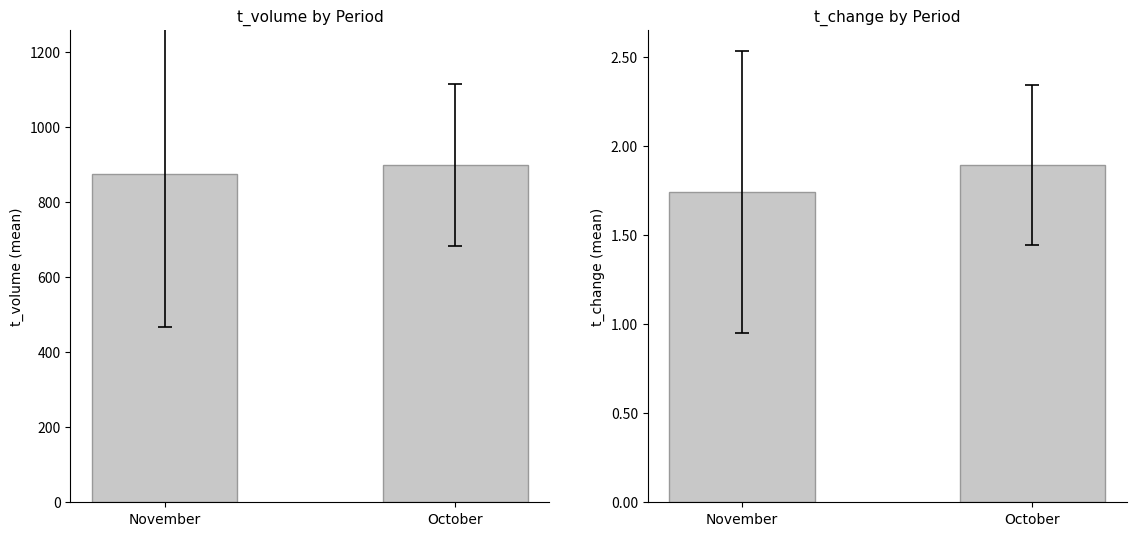

Reading left to right, extract all data points from this chart.

t_volume: November=875.9	October=900.0
t_change: November=1.7	October=1.9